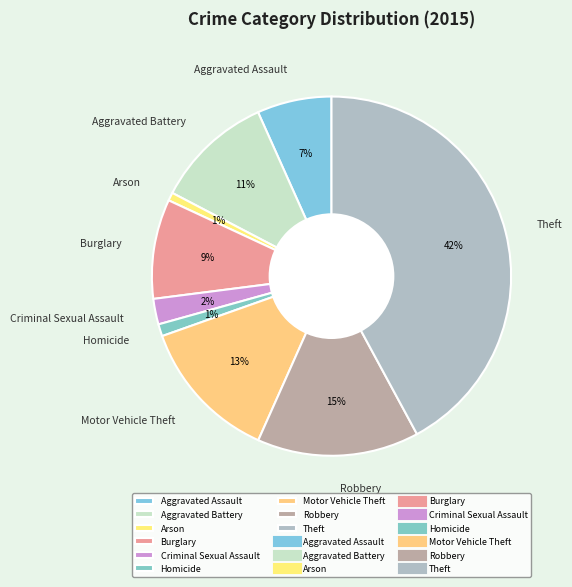

To the nearest percent, what is the difference between the largest and smallest slice percentages?

41%